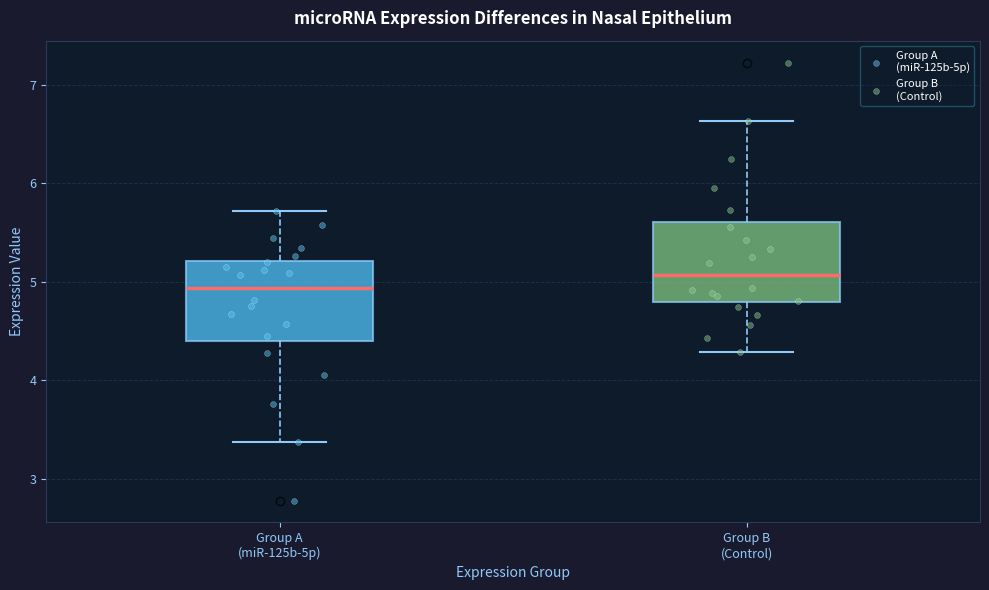

Which box has the lowest median line?

Group A (miR-125b-5p)